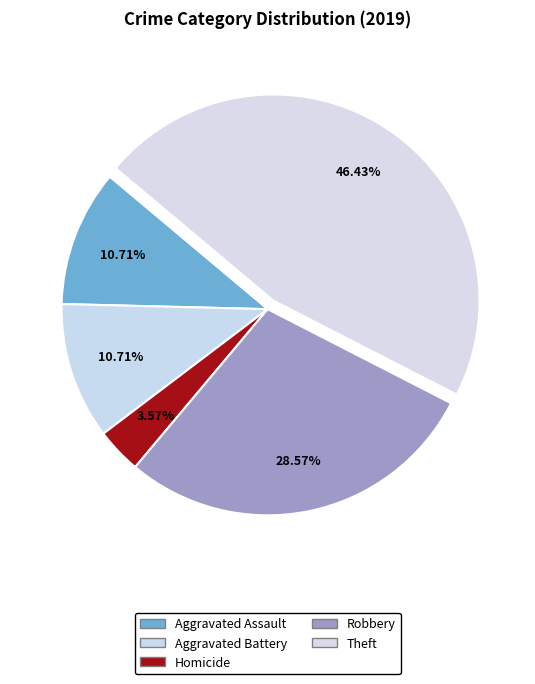

True or false: Robbery accounts for 38% of the total.

False